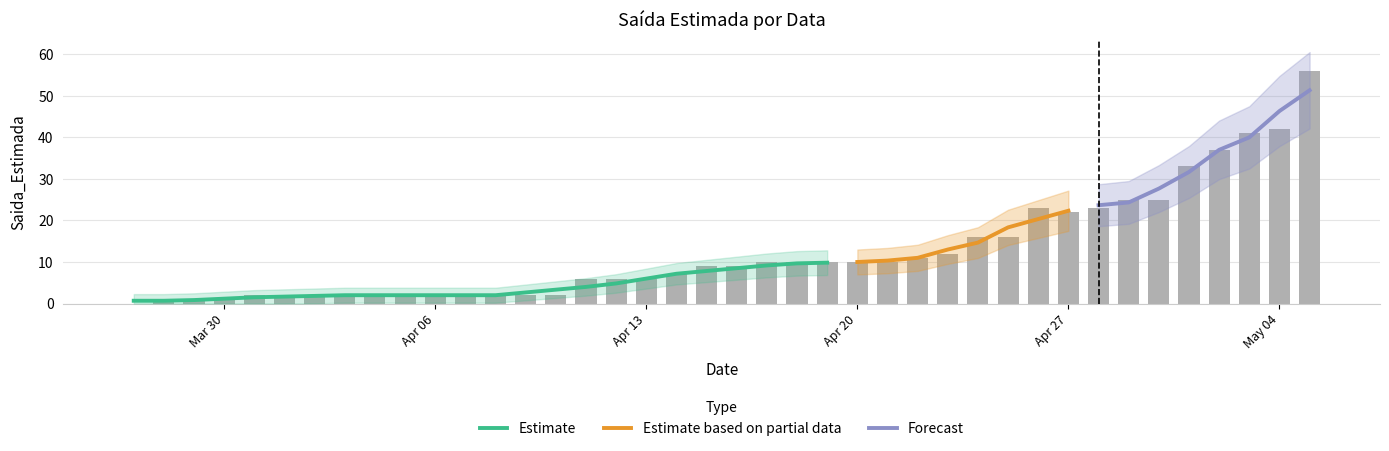

Where does the data first go above 9?

2020-04-17